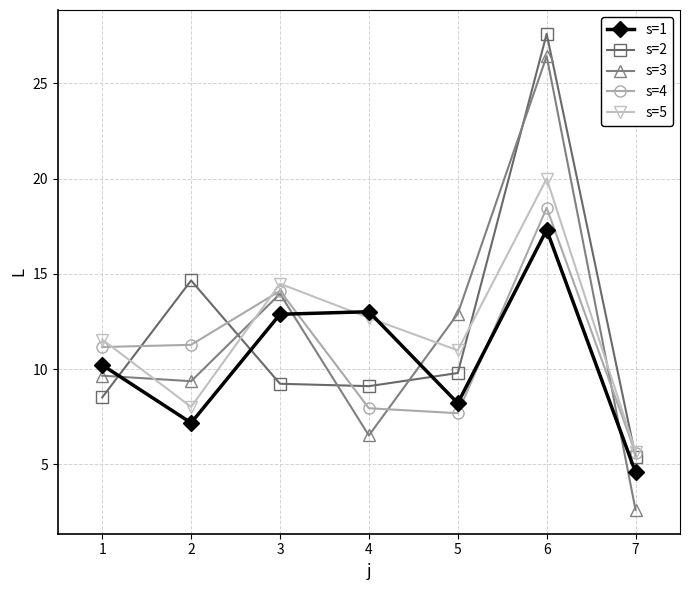

Is it true that s=4 equals 4.5 at 5?

False